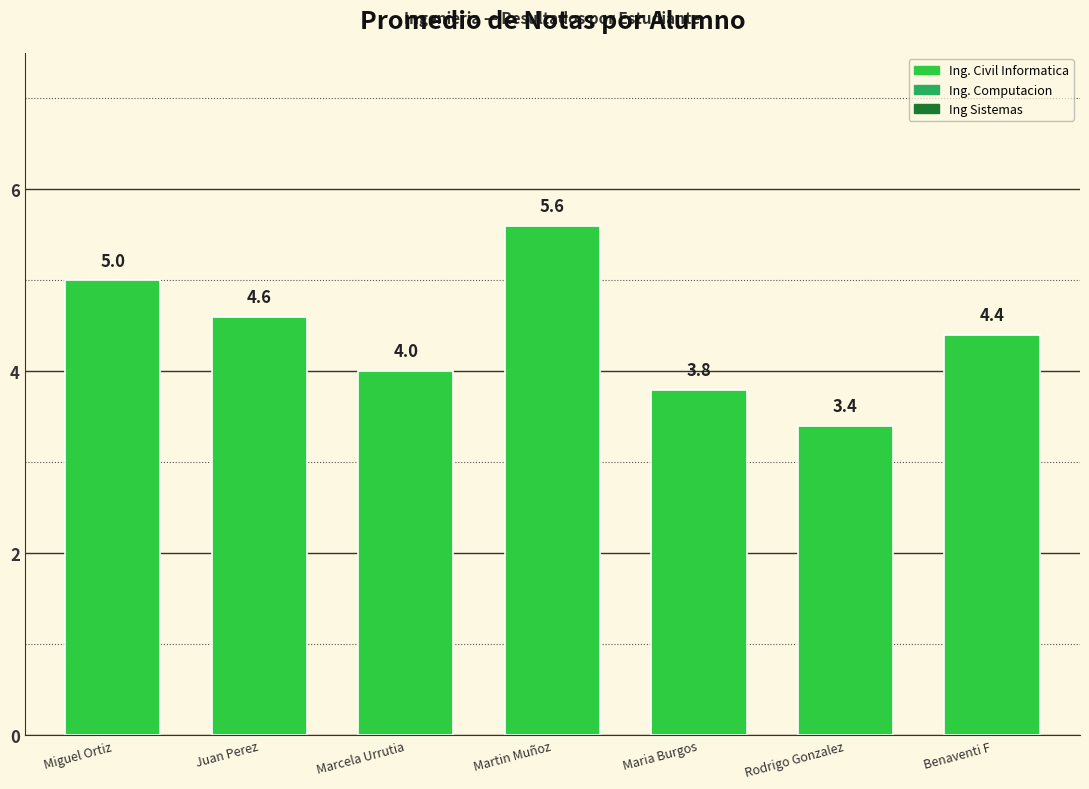

What is the minimum value shown in the chart?

3.4